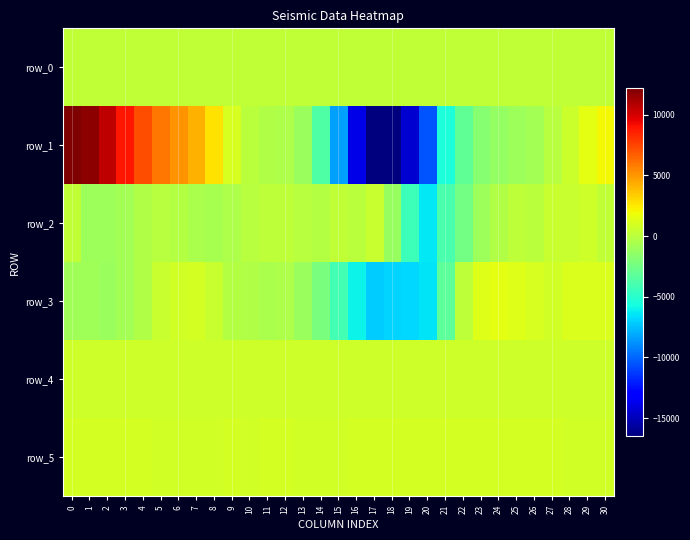

Count the number of data series in this chart.

6